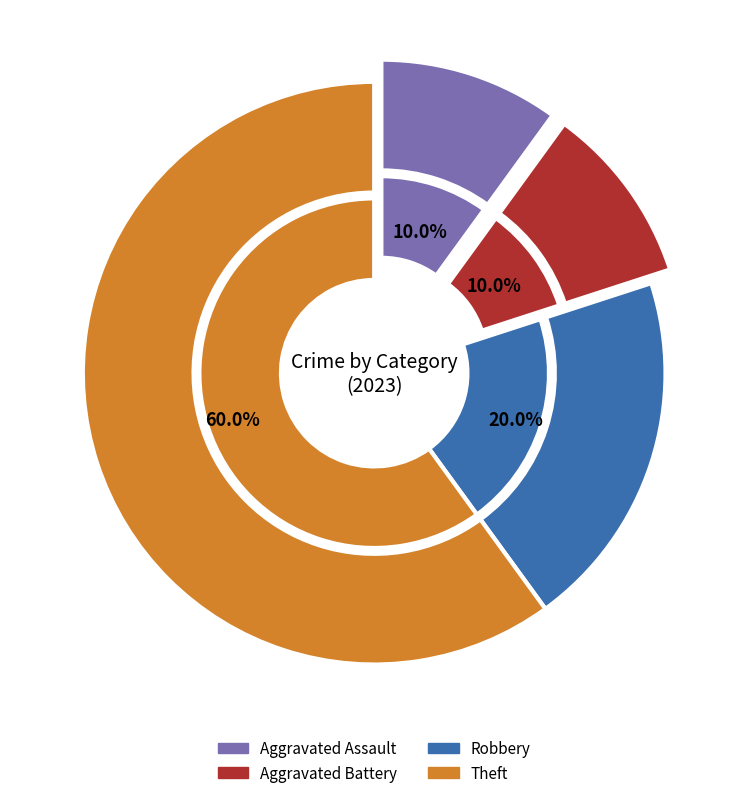

What percentage do Aggravated Battery and Theft together represent?

70.0%